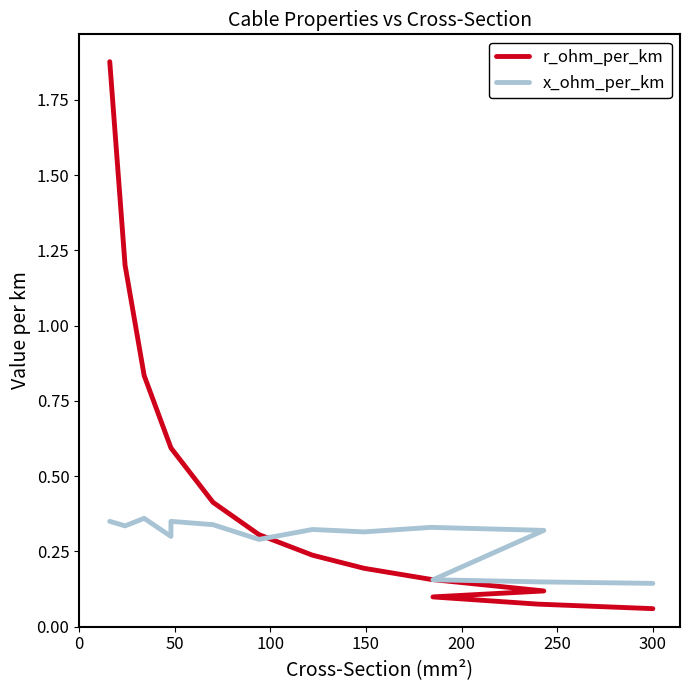

True or false: r_ohm_per_km has more than 2 points higher than both neighbors.

False